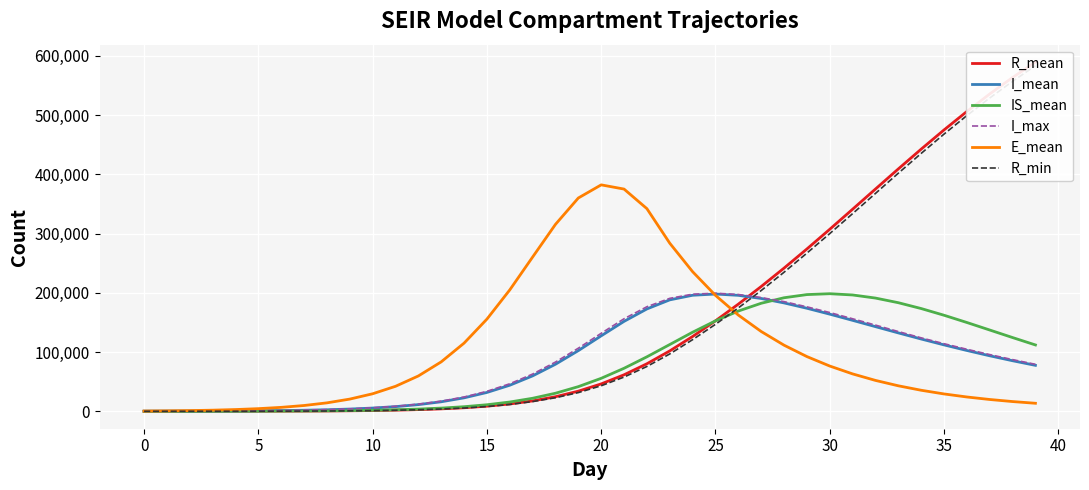

The value of IS_mean at 0 is 9.7. True or false?

False